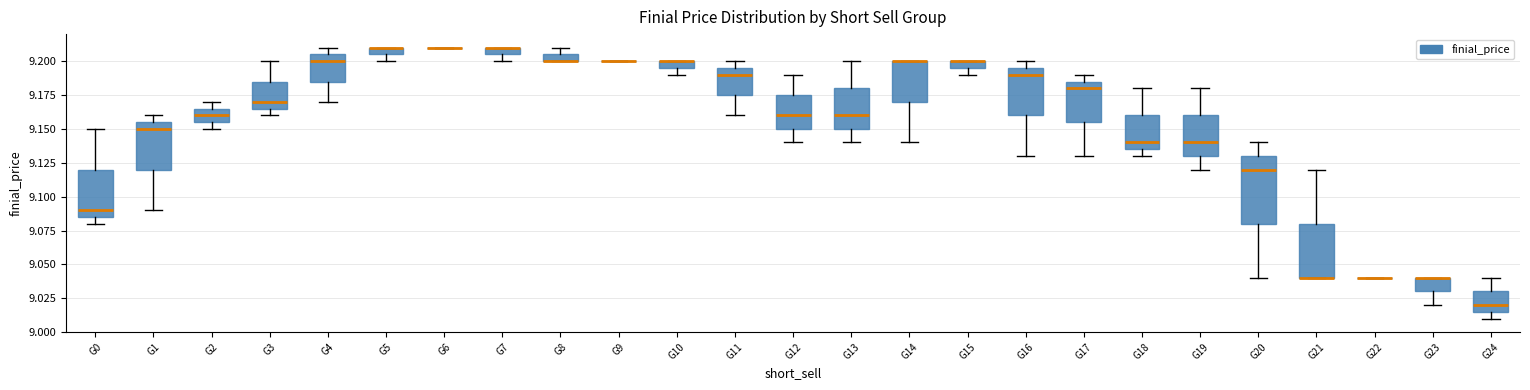

Comparing the boxes themselves (not the whiskers), which one is the tallest?

G20